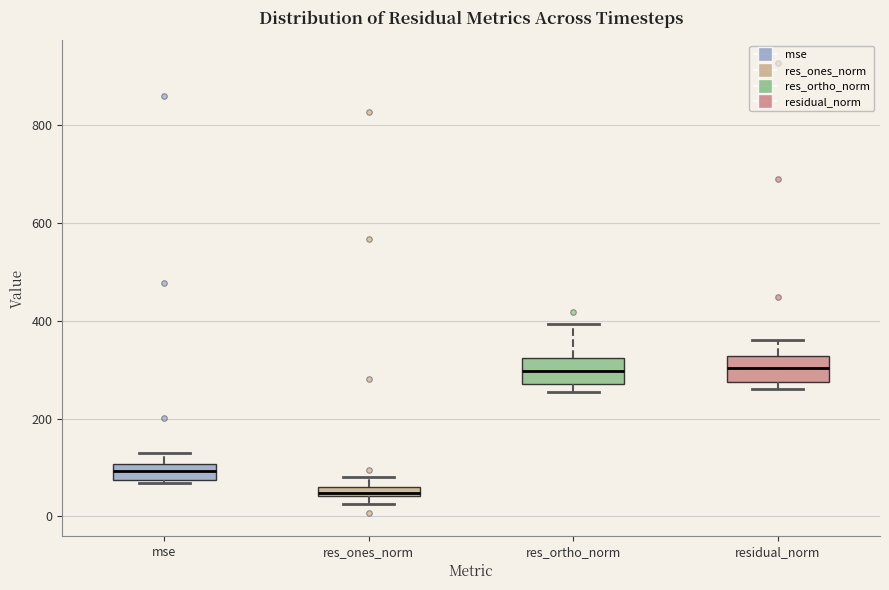

Where does the upper whisker of the box for mse end on the y-axis? The values are not printed on the chart, so give them approximately, as read against the axis.

120